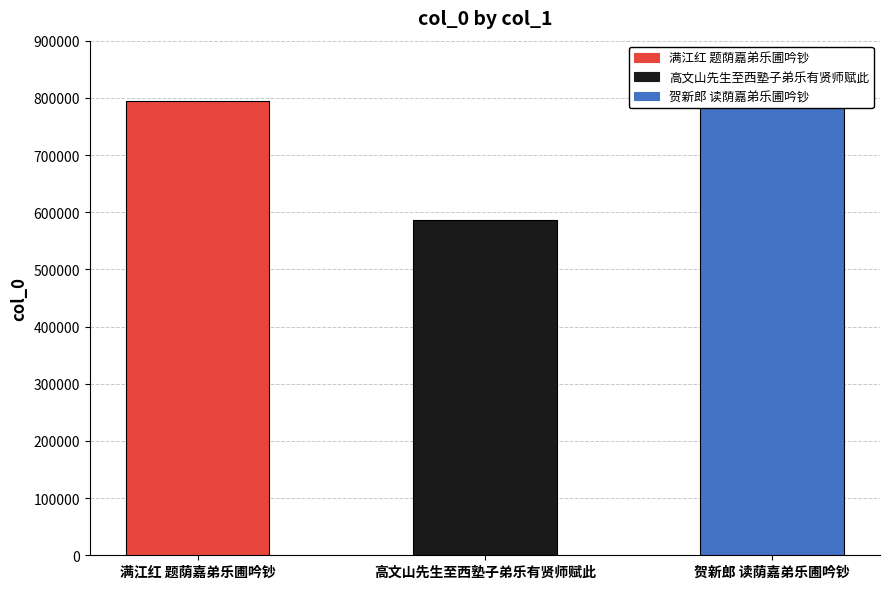

How many categories are shown in the chart?

3